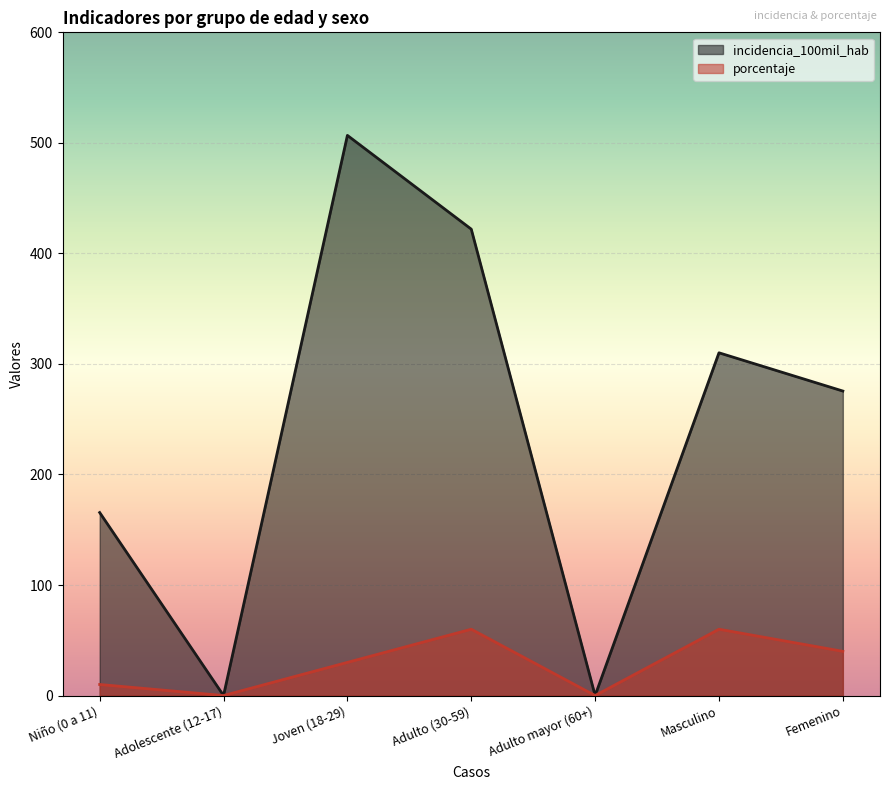

Reading left to right, transcribe all the data shown in this chart.

incidencia_100mil_hab: Niño (0 a 11)=165.6	Adolescente (12-17)=0.0	Joven (18-29)=506.8	Adulto (30-59)=421.9	Adulto mayor (60+)=0.0	Masculino=310.1	Femenino=275.5
porcentaje: Niño (0 a 11)=10.0	Adolescente (12-17)=0.0	Joven (18-29)=30.0	Adulto (30-59)=60.0	Adulto mayor (60+)=0.0	Masculino=60.0	Femenino=40.0